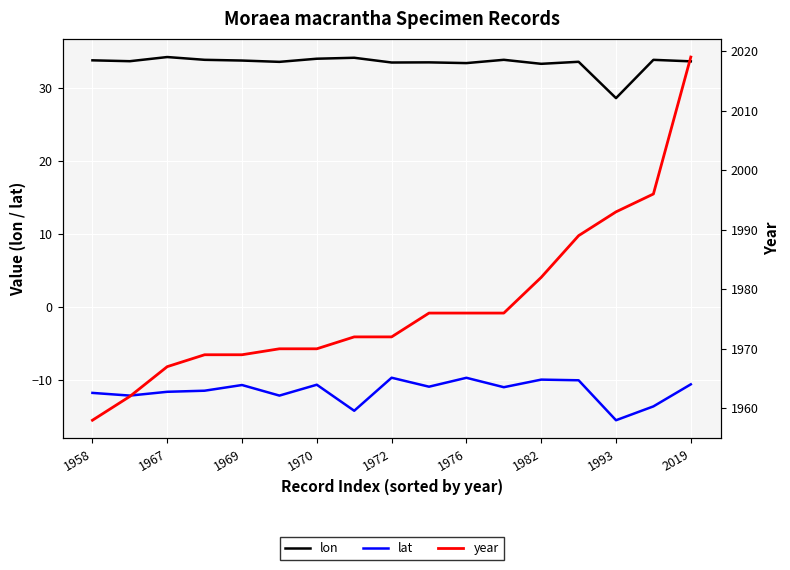

What is the value of the lat point at the 2nd from the left?

-12.1